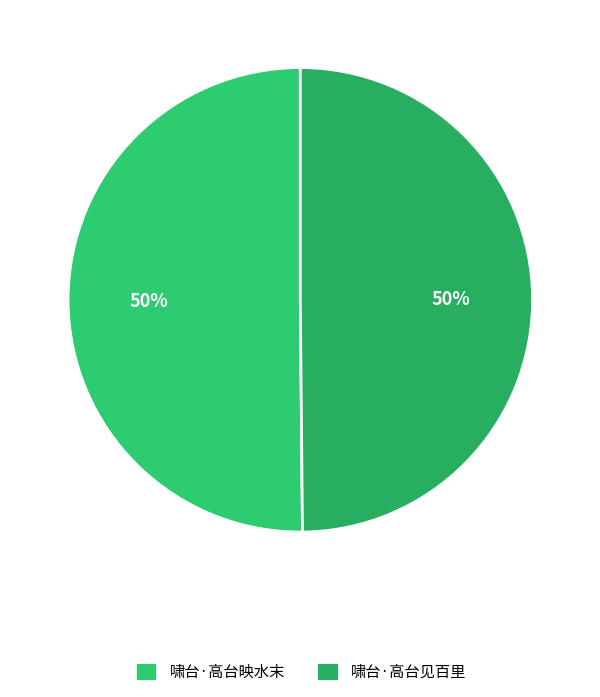

To the nearest percent, what percentage of the pie is 啸台·高台见百里?

50%